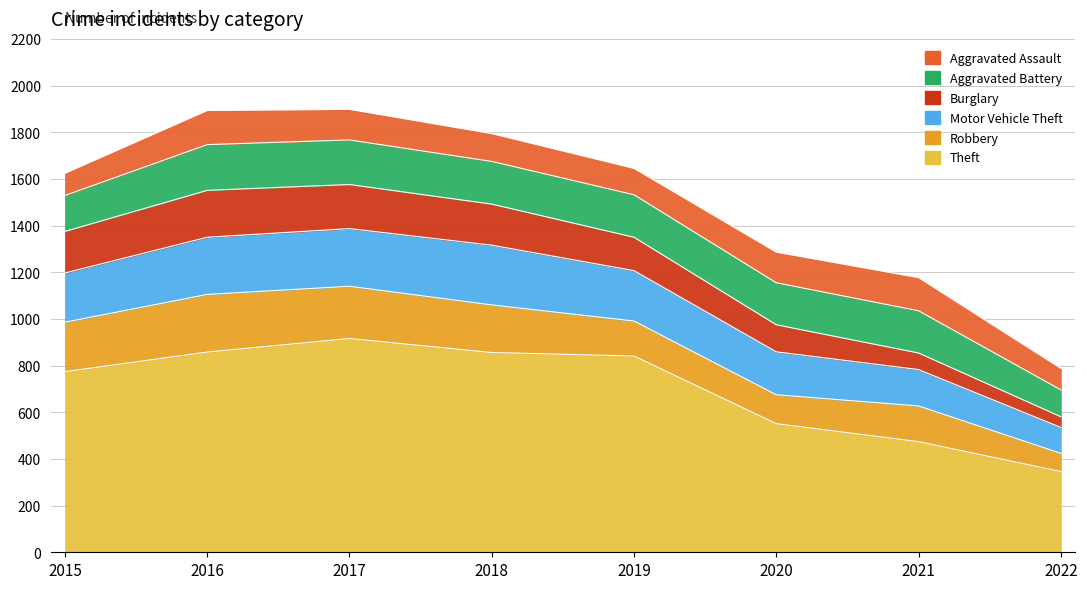

What is the difference between the second highest and second lowest values in the Theft series?

384